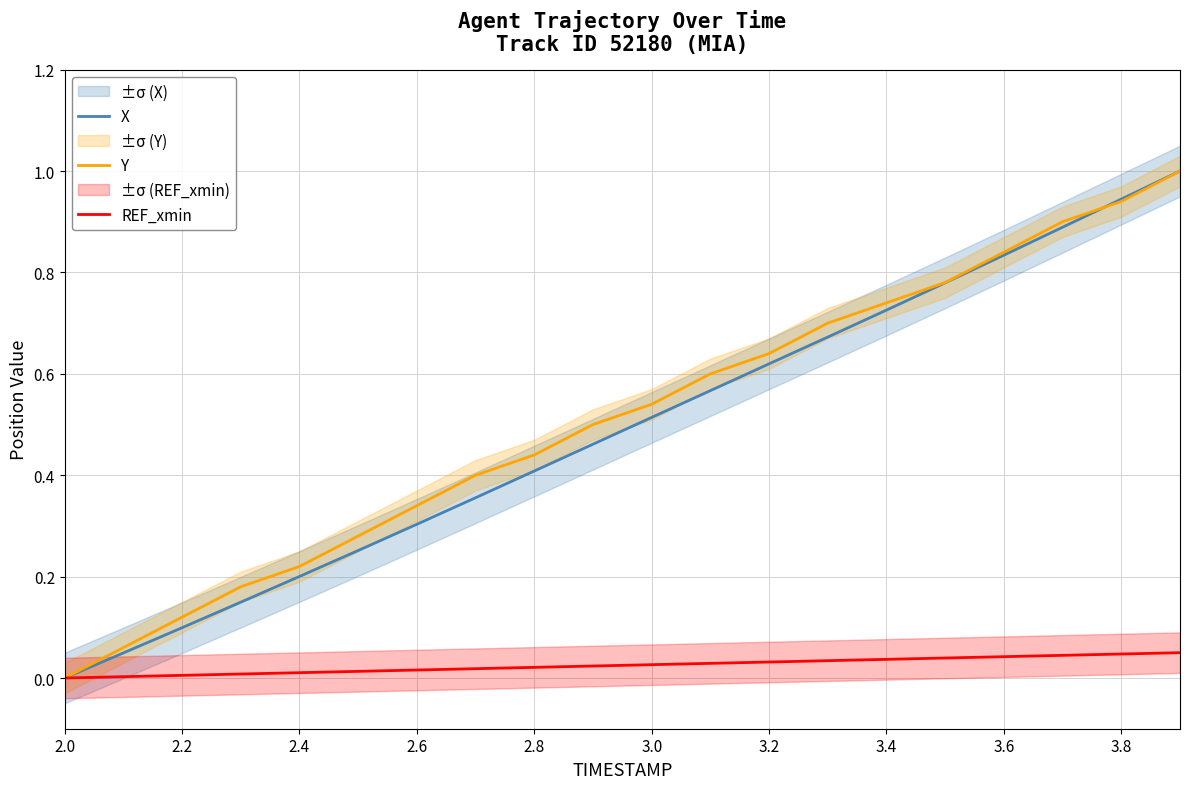

The value of Y at 3.6 is 1.4. True or false?

False